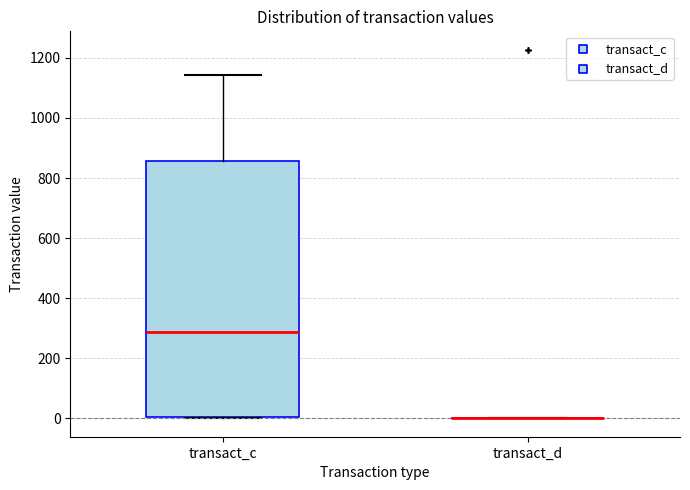

Comparing the boxes themselves (not the whiskers), which one is the tallest?

transact_c